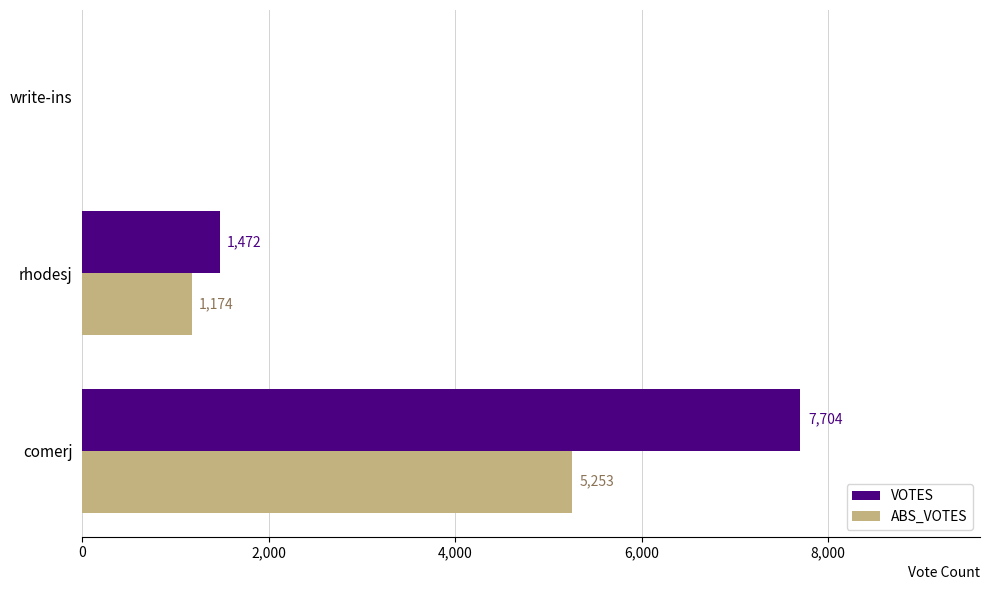

Between comerj and write-ins, which series saw the biggest shift?

VOTES